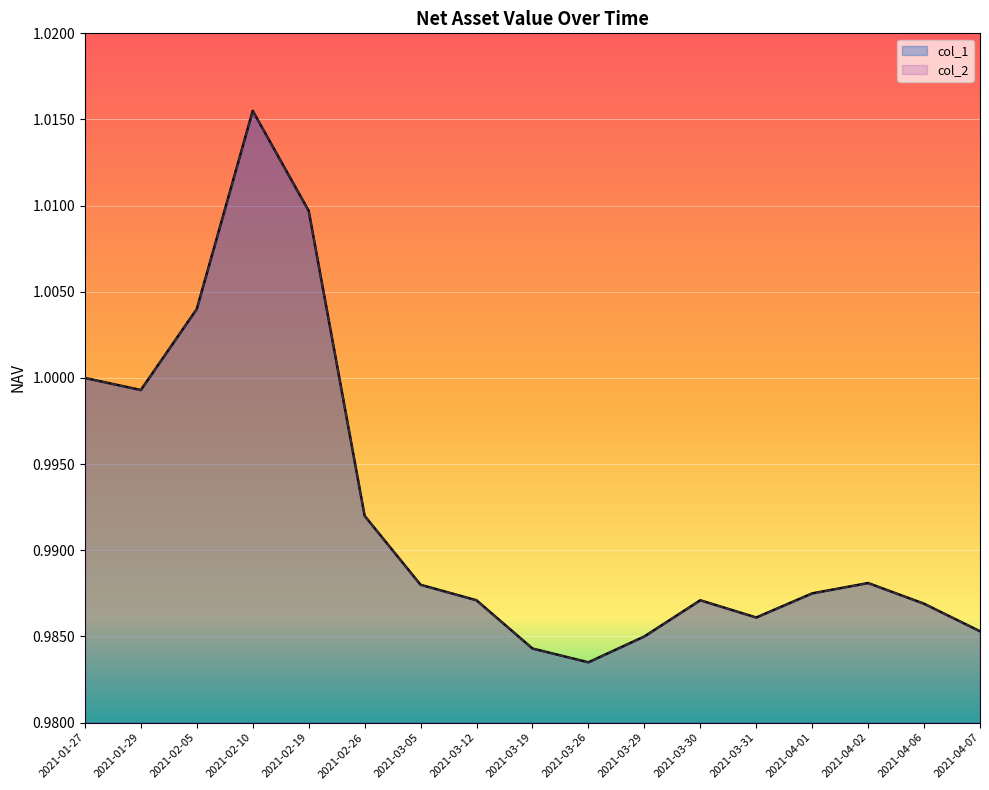

Is the value of col_2 at 2021-03-30 greater than the value of col_1 at 2021-03-30?

No